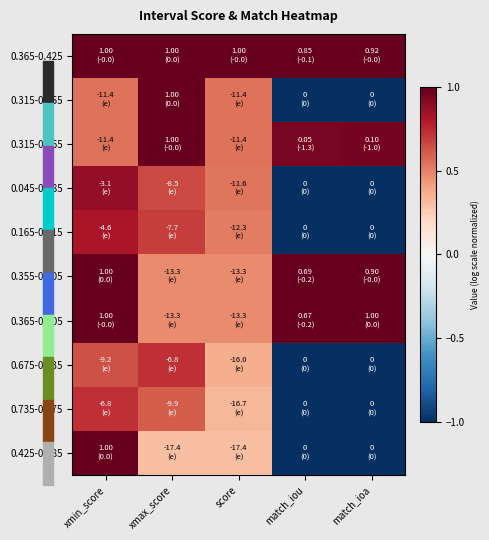

Which series changed the most between score and match_ioa?

0.315-0.355